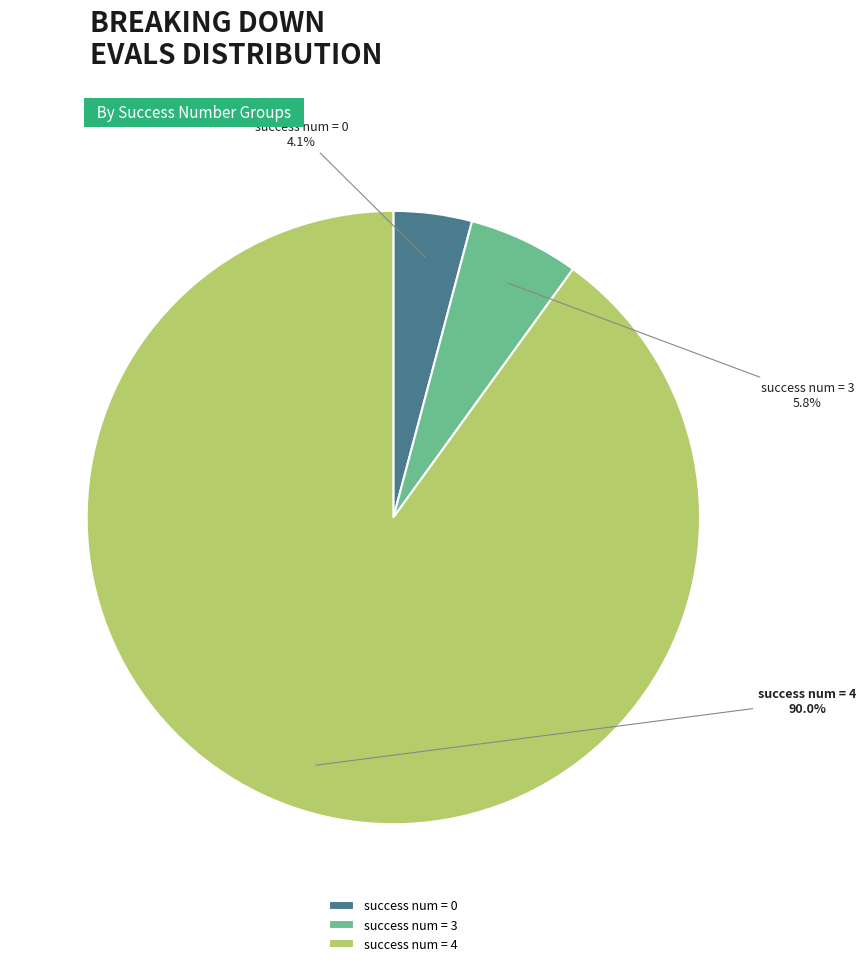

Count the number of slices in the pie.

3